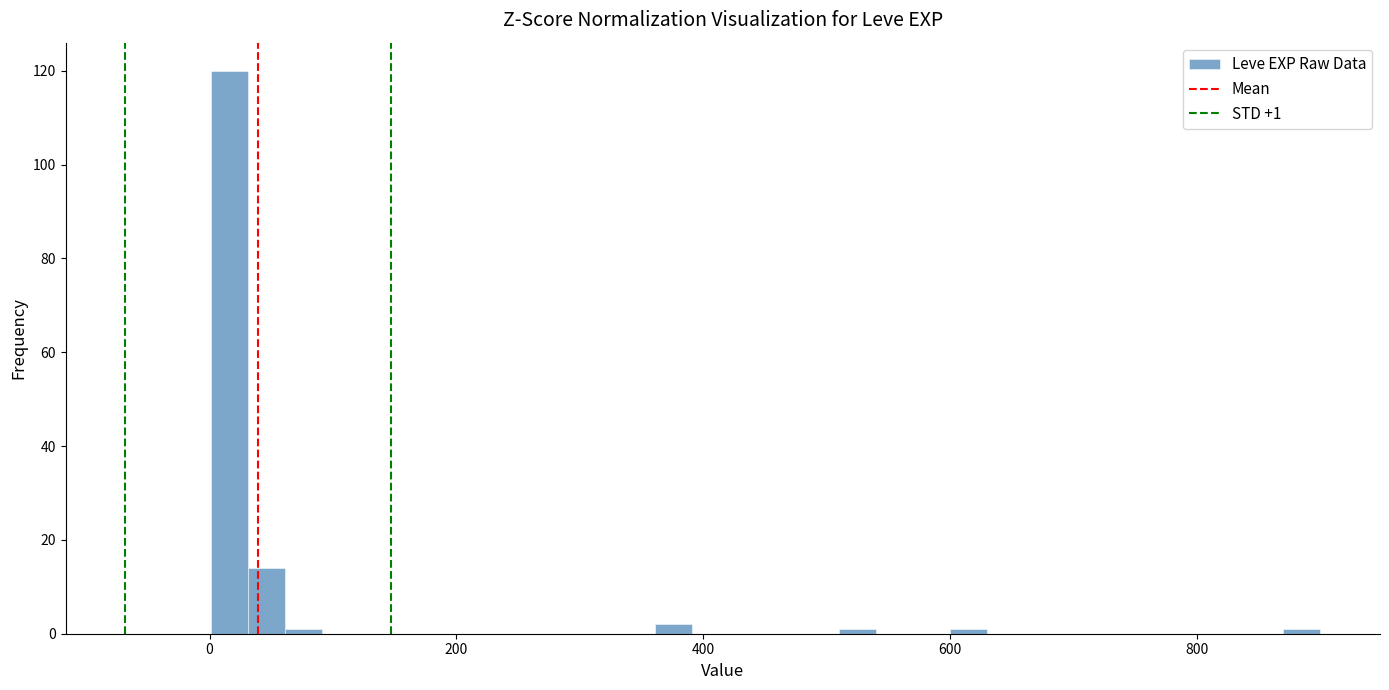

Around what value on the x-axis is the tallest bar? Give the approximate position of its centre, as read against the axis.

20